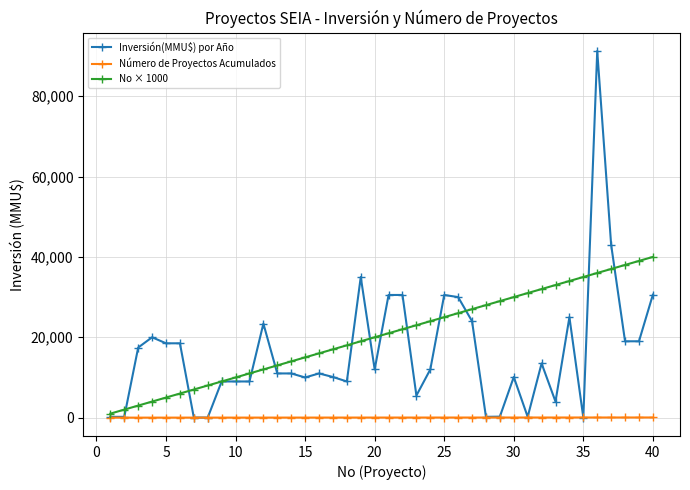

Which series has the largest range (max minus min)?

Inversión(MMU$) por Año